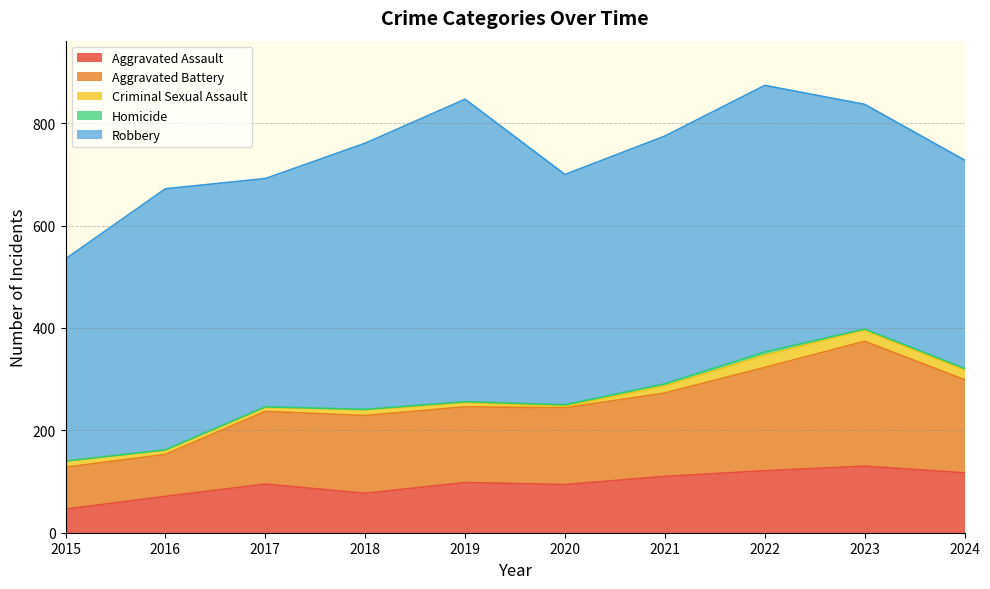

What is the value of the Aggravated Battery point at the 2nd from the left?

82